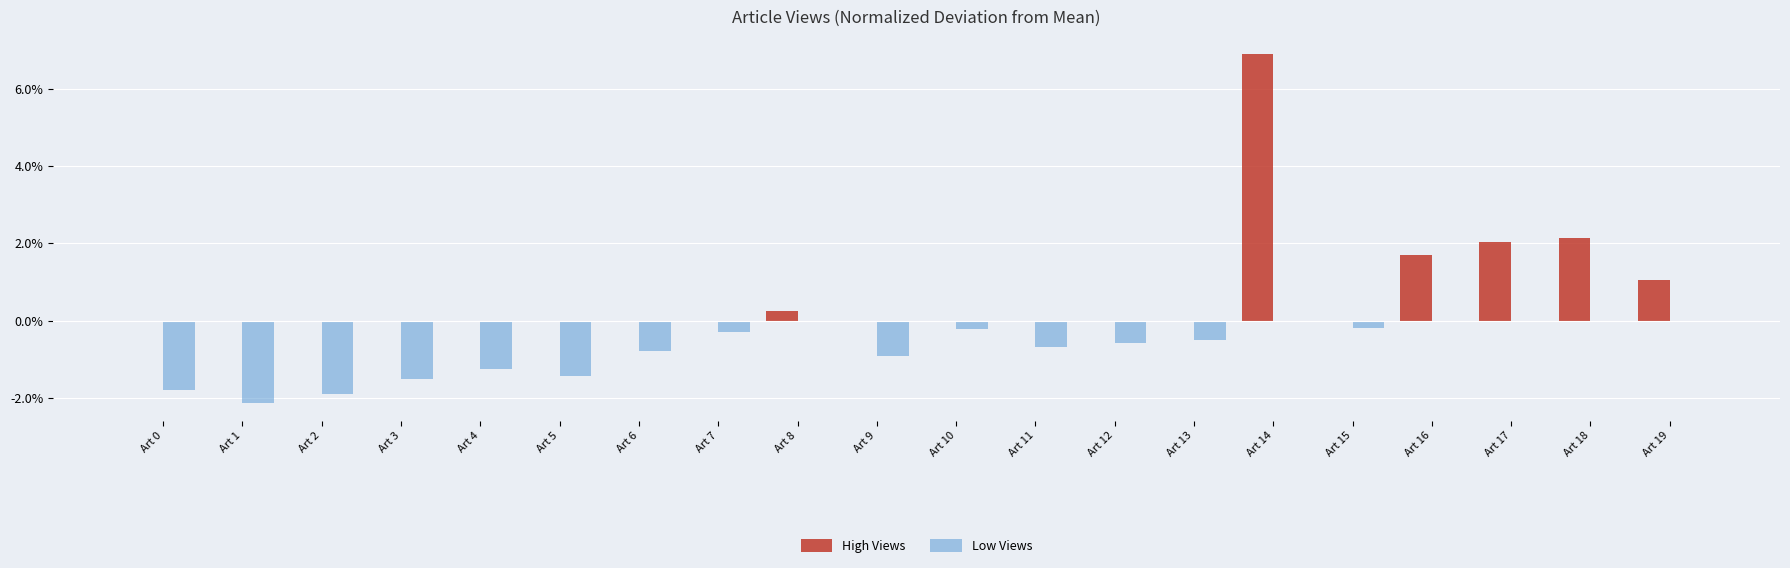

Is the value of High Views at Art 17 greater than the value of Low Views at Art 14?

Yes